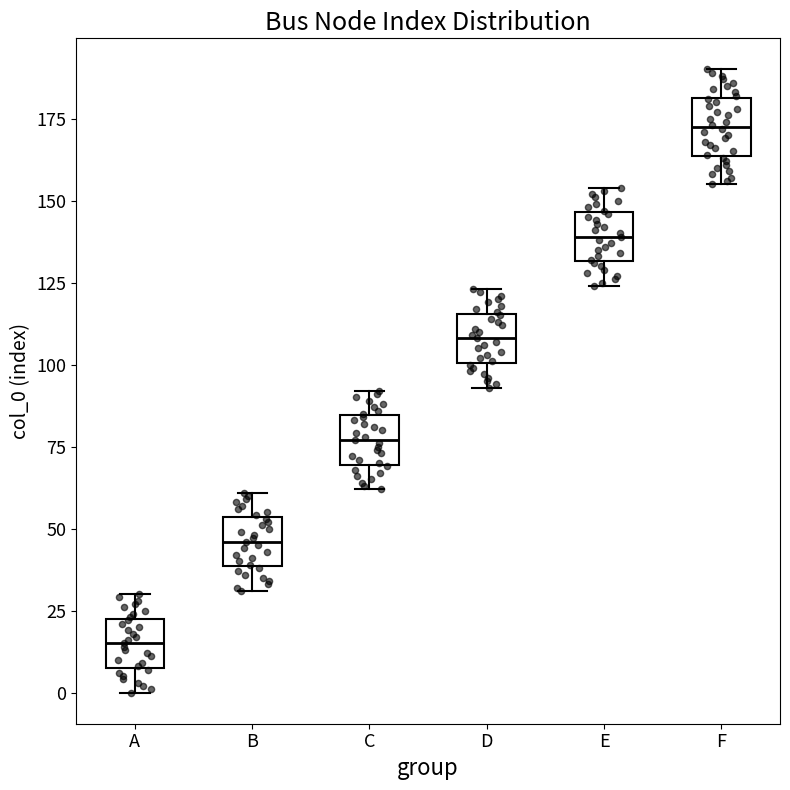

Where does the lower whisker of the box for D end on the y-axis? The values are not printed on the chart, so give them approximately, as read against the axis.

95